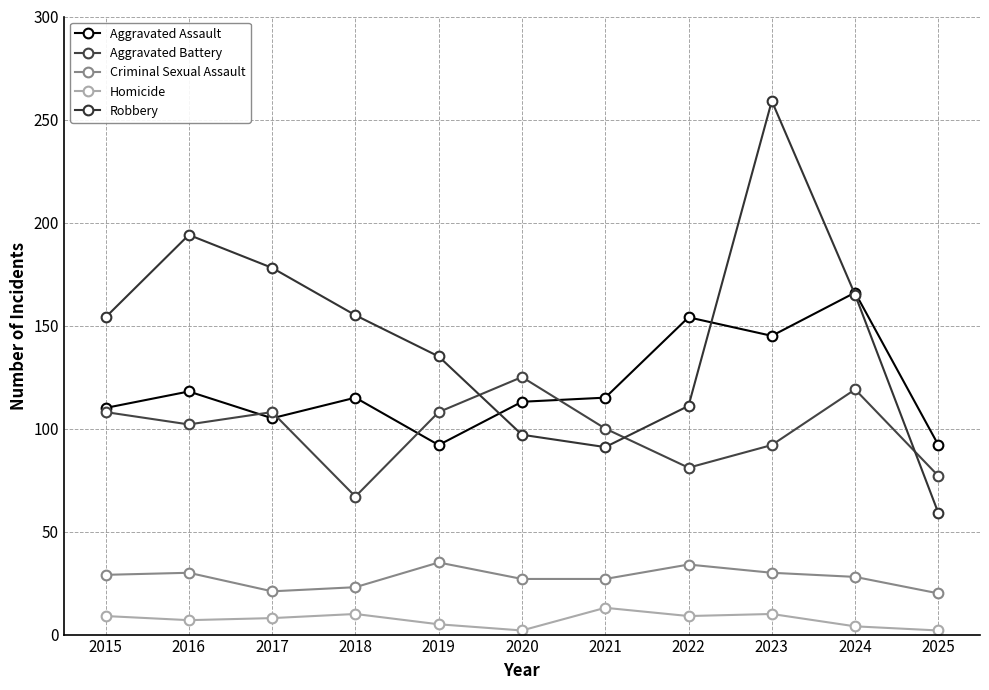

What is the highest value of the Homicide series?

13